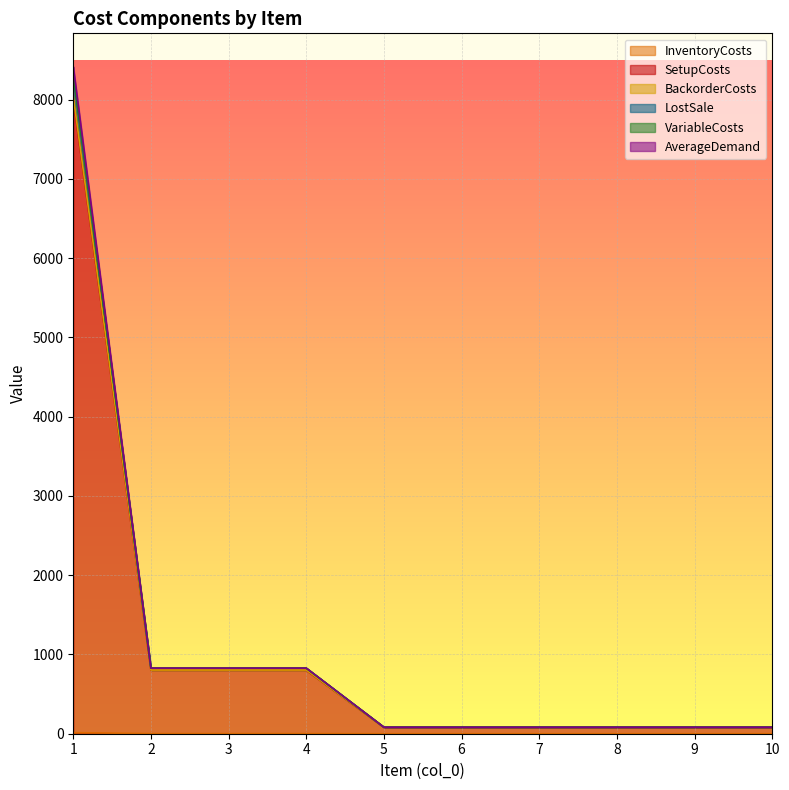

What is the smallest value displayed?

0.1